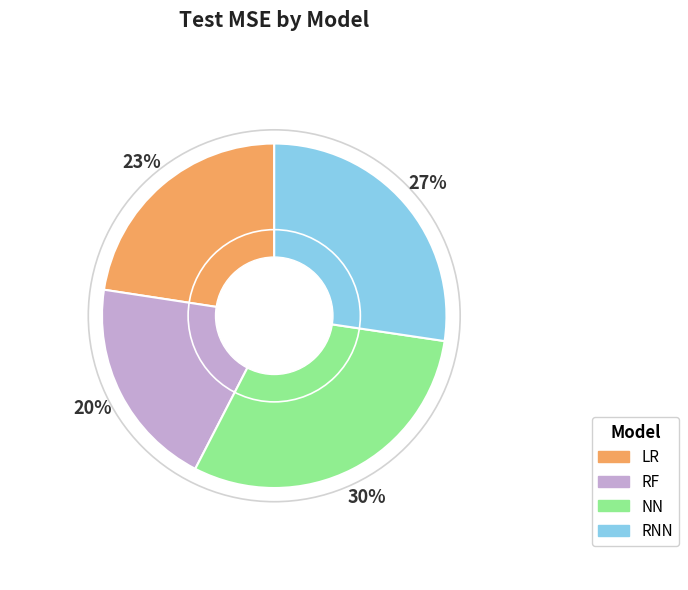

Between LR and RF, which is larger?

LR